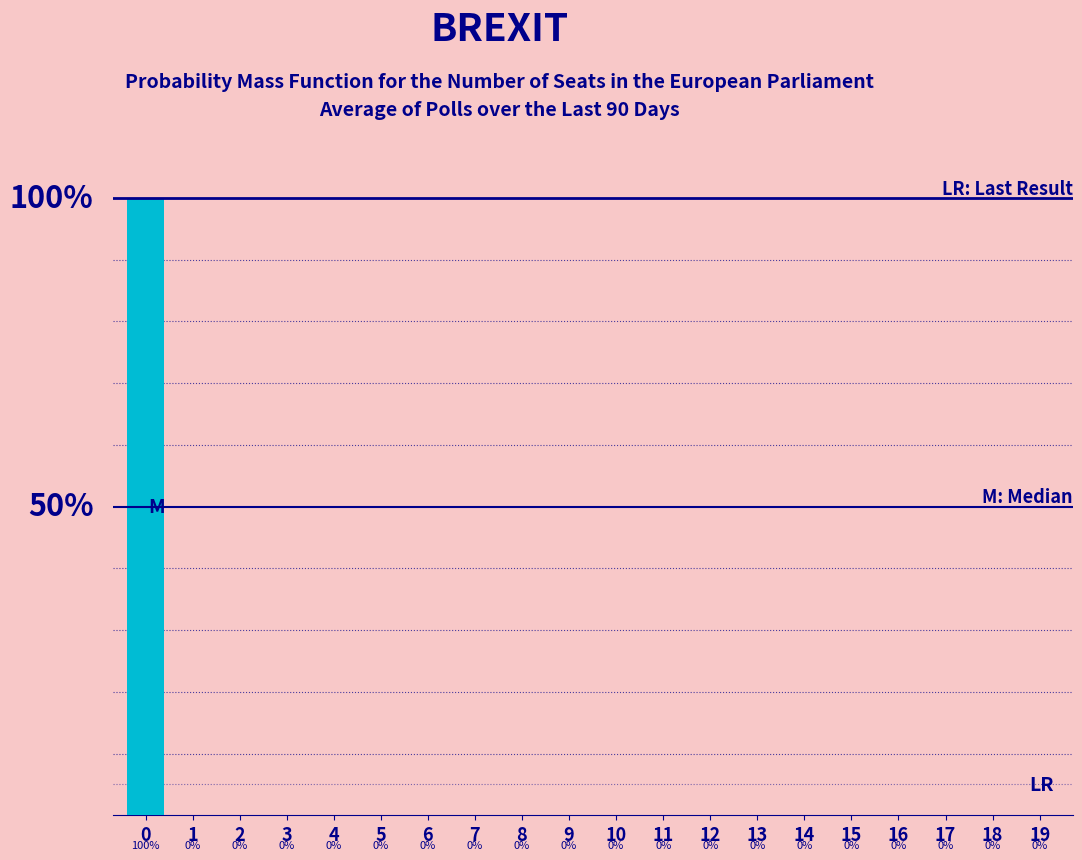

Are the bars horizontal?

No